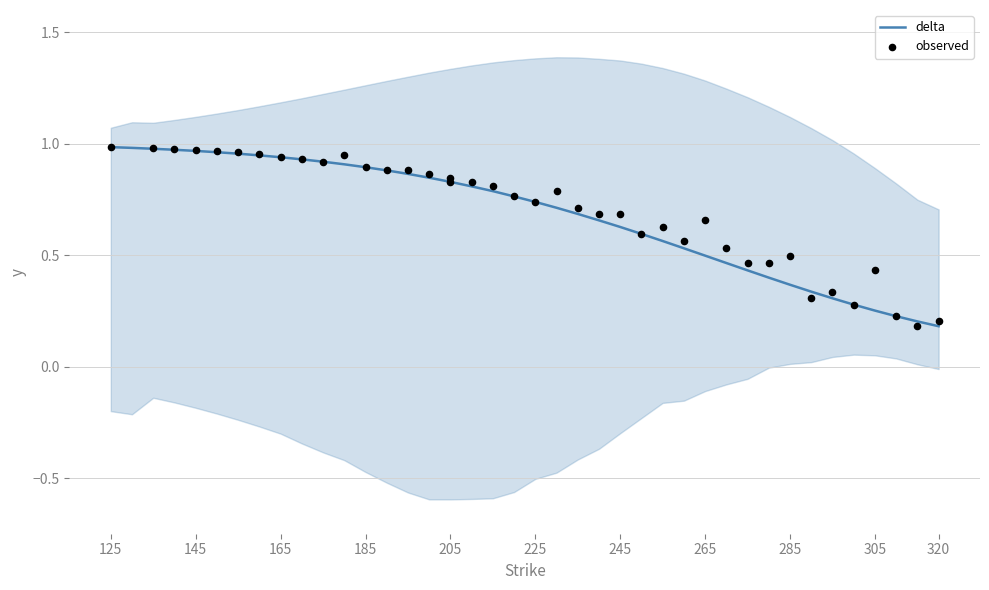

At which category is the sum across all series the highest?

125